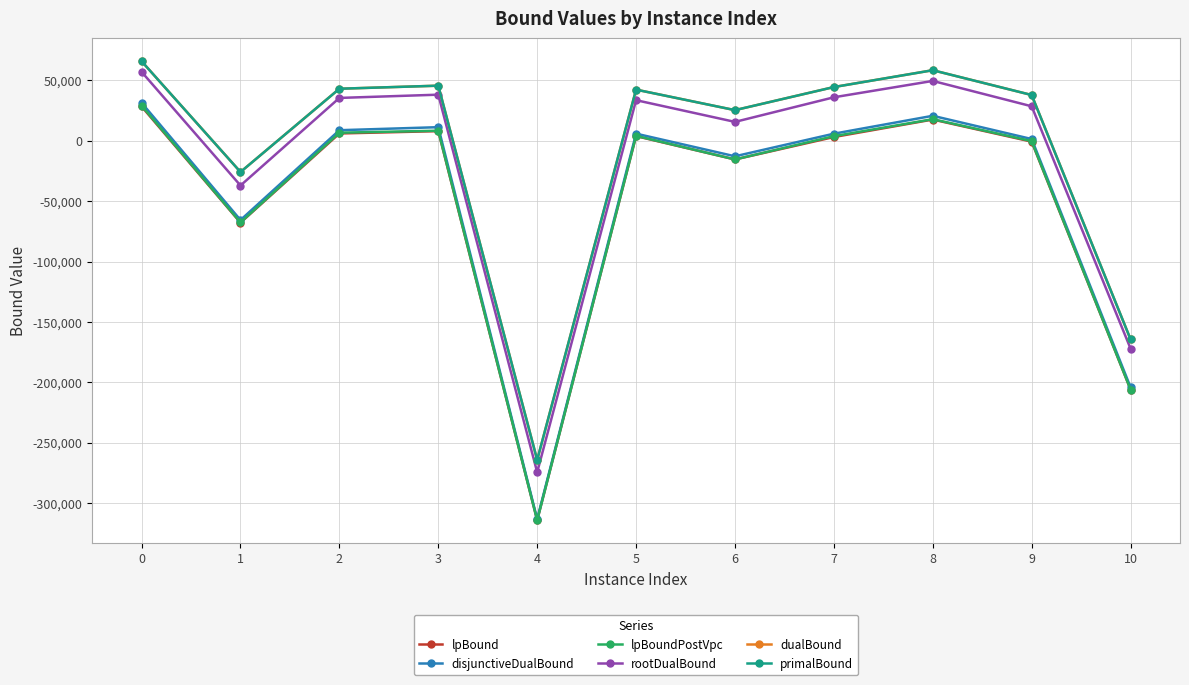

What is the approximate value of primalBound at 1?

-25858.0